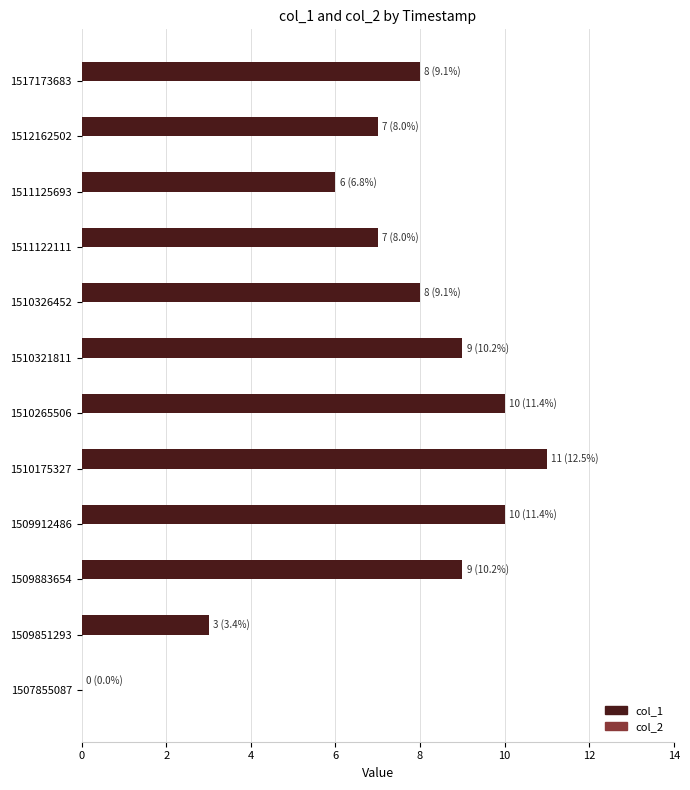

What is the greatest value displayed?

11